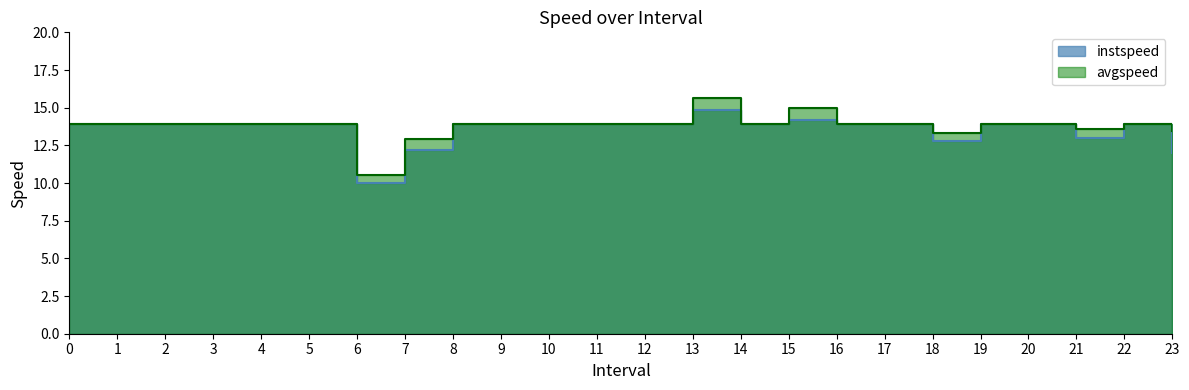

Between 2 and 16, which series saw the biggest shift?

instspeed